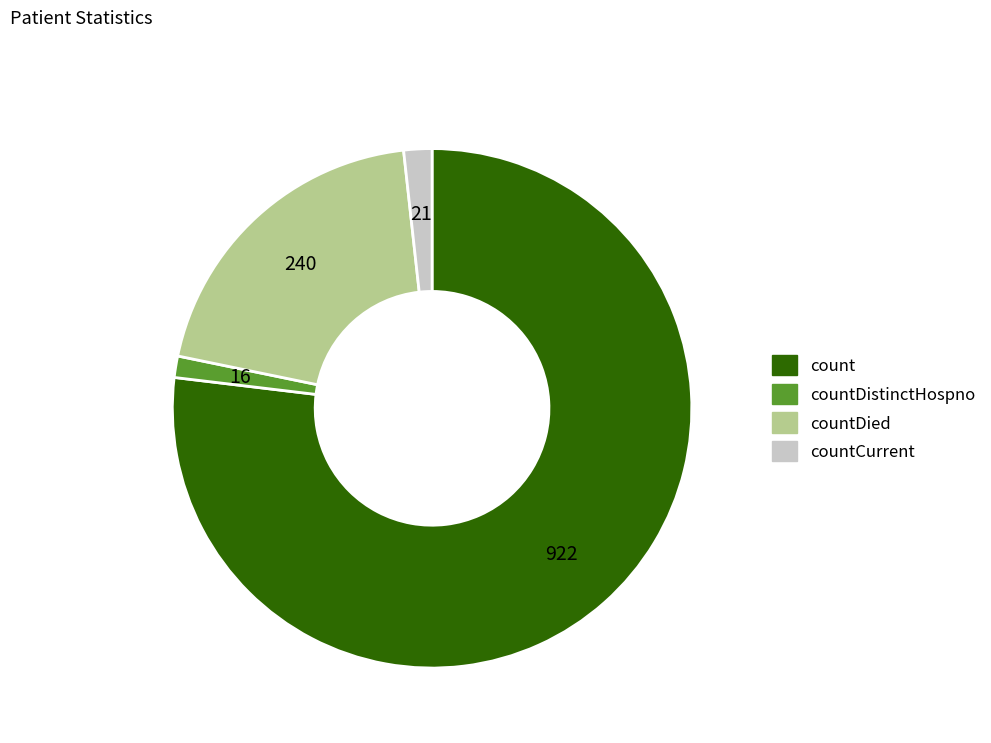

Is there a majority slice in this chart?

Yes